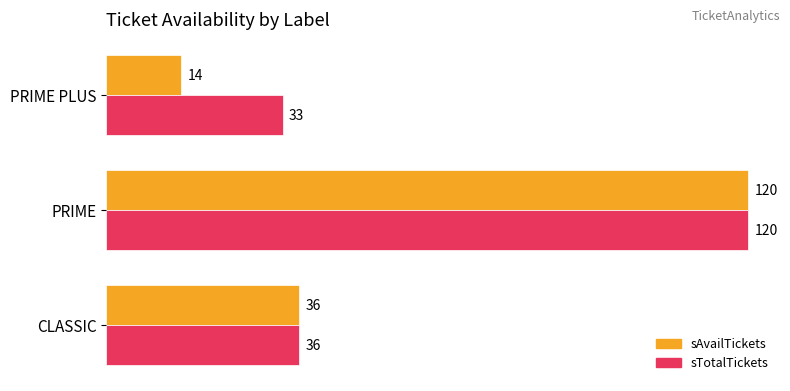

What is the average value of the sAvailTickets series?

57